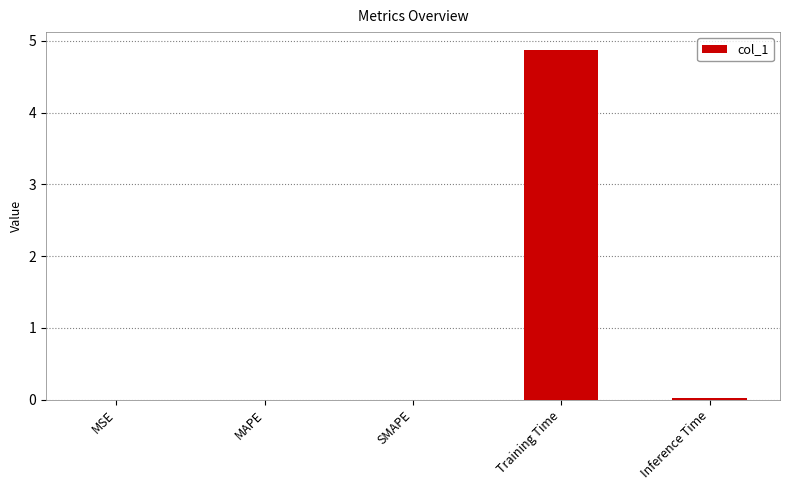

What is the maximum value shown in the chart?

4.9